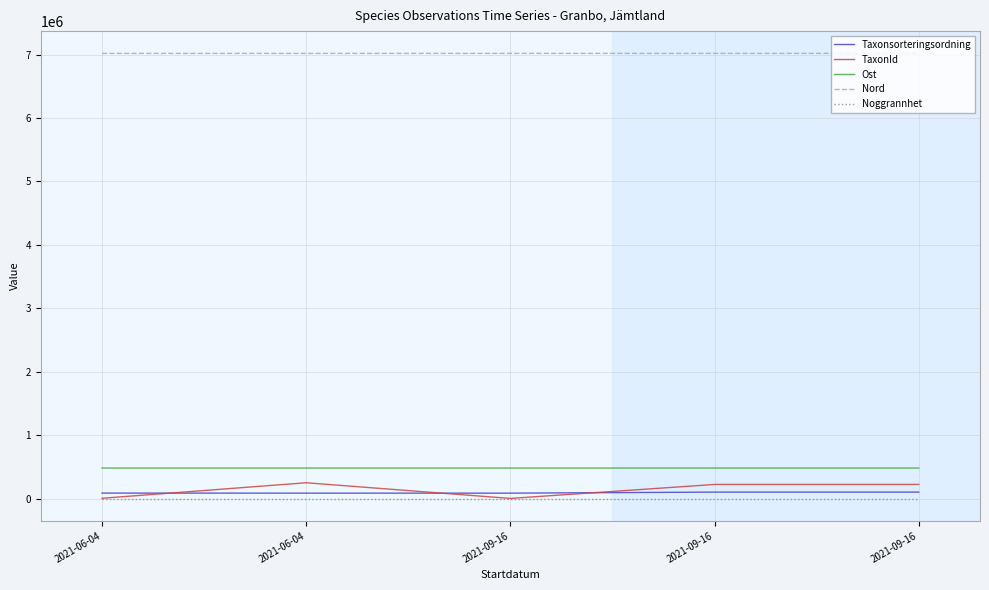

Is this an area chart (filled region under the line)?

No